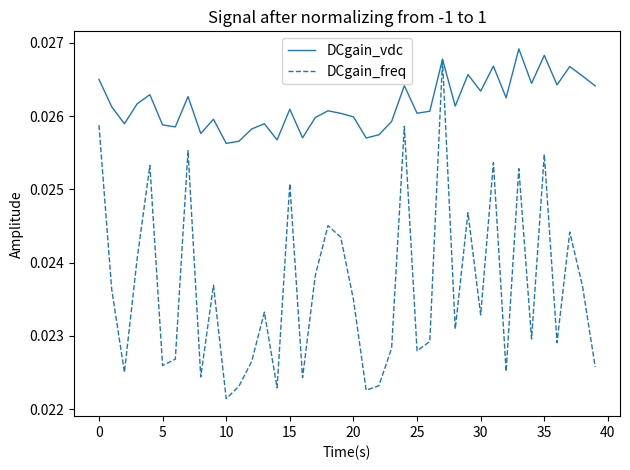

Which series has the widest spread of values?

DCgain_freq